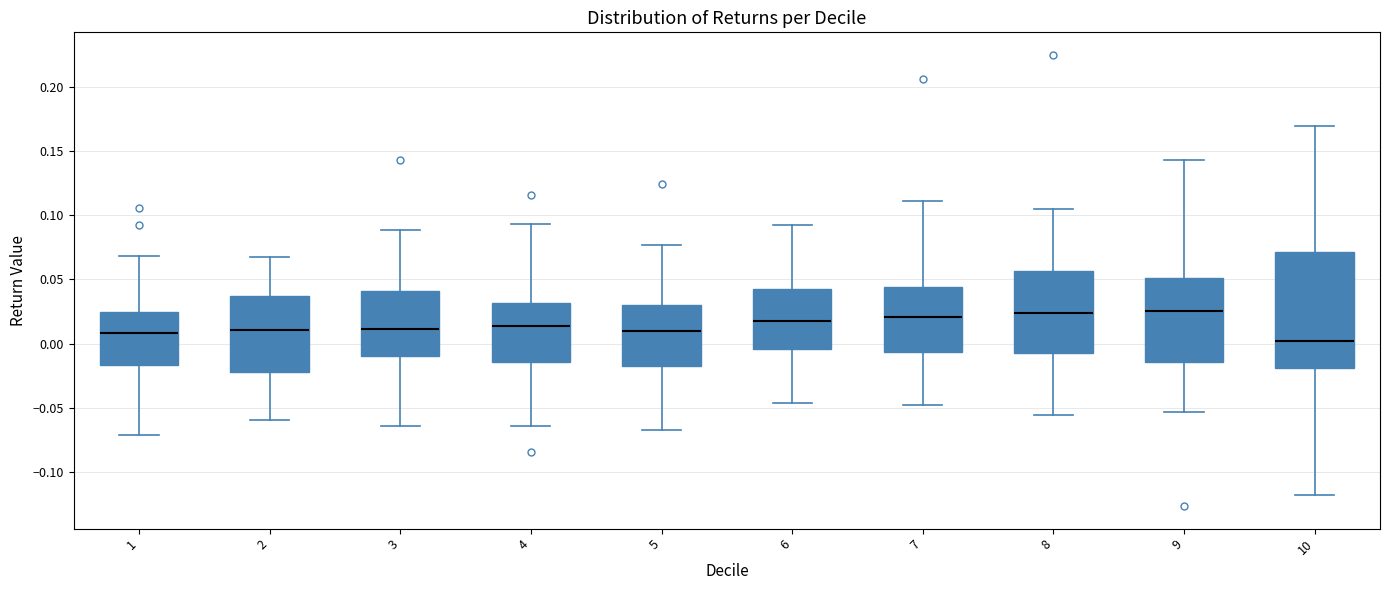

Reading left to right, transcribe this box plot: for each box, give where its median line is, the range the box spans, and where its two whiskers end, as read against the y-axis. The values are not printed on the chart, so give them approximately, as read against the axis.

1: median 0.010, box -0.015 to 0.025, whiskers -0.070 to 0.070
2: median 0.010, box -0.020 to 0.035, whiskers -0.060 to 0.065
3: median 0.010, box -0.010 to 0.040, whiskers -0.065 to 0.090
4: median 0.015, box -0.015 to 0.030, whiskers -0.065 to 0.095
5: median 0.010, box -0.020 to 0.030, whiskers -0.065 to 0.075
6: median 0.020, box -0.005 to 0.045, whiskers -0.045 to 0.090
7: median 0.020, box -0.005 to 0.045, whiskers -0.050 to 0.110
8: median 0.025, box -0.010 to 0.055, whiskers -0.055 to 0.105
9: median 0.025, box -0.015 to 0.050, whiskers -0.055 to 0.145
10: median 0.000, box -0.020 to 0.070, whiskers -0.120 to 0.170